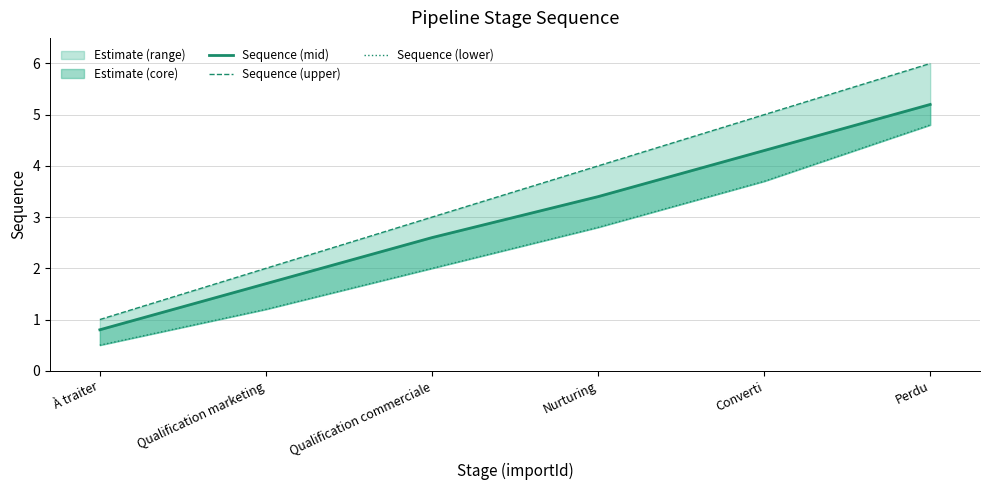

True or false: Sequence (lower) and Sequence (mid) cross at least once.

False